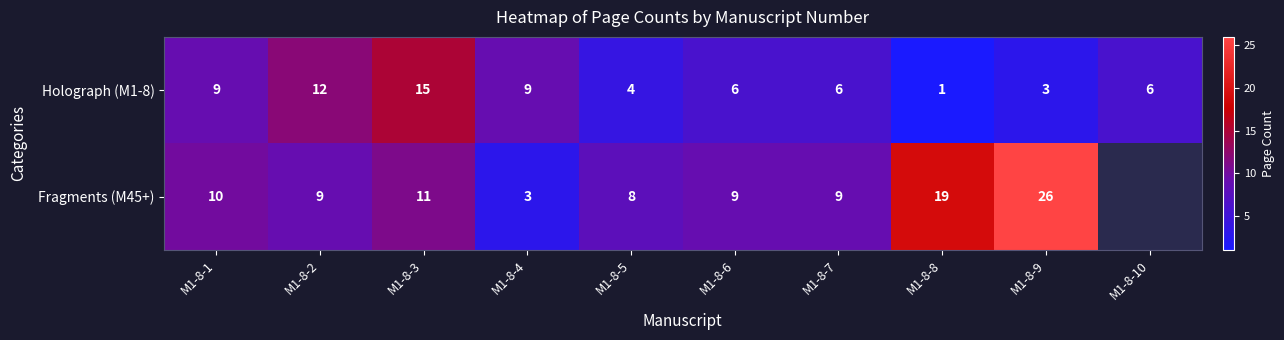

Read the Holograph (M1-8) value at M1-8-4, to the nearest 10.

10